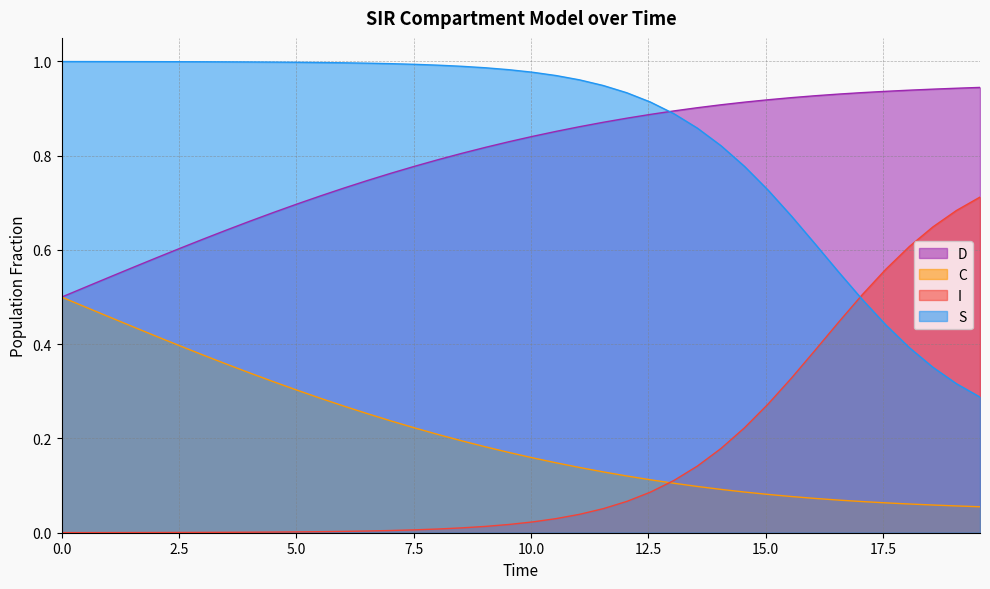

Which series has the largest total across all categories?

S